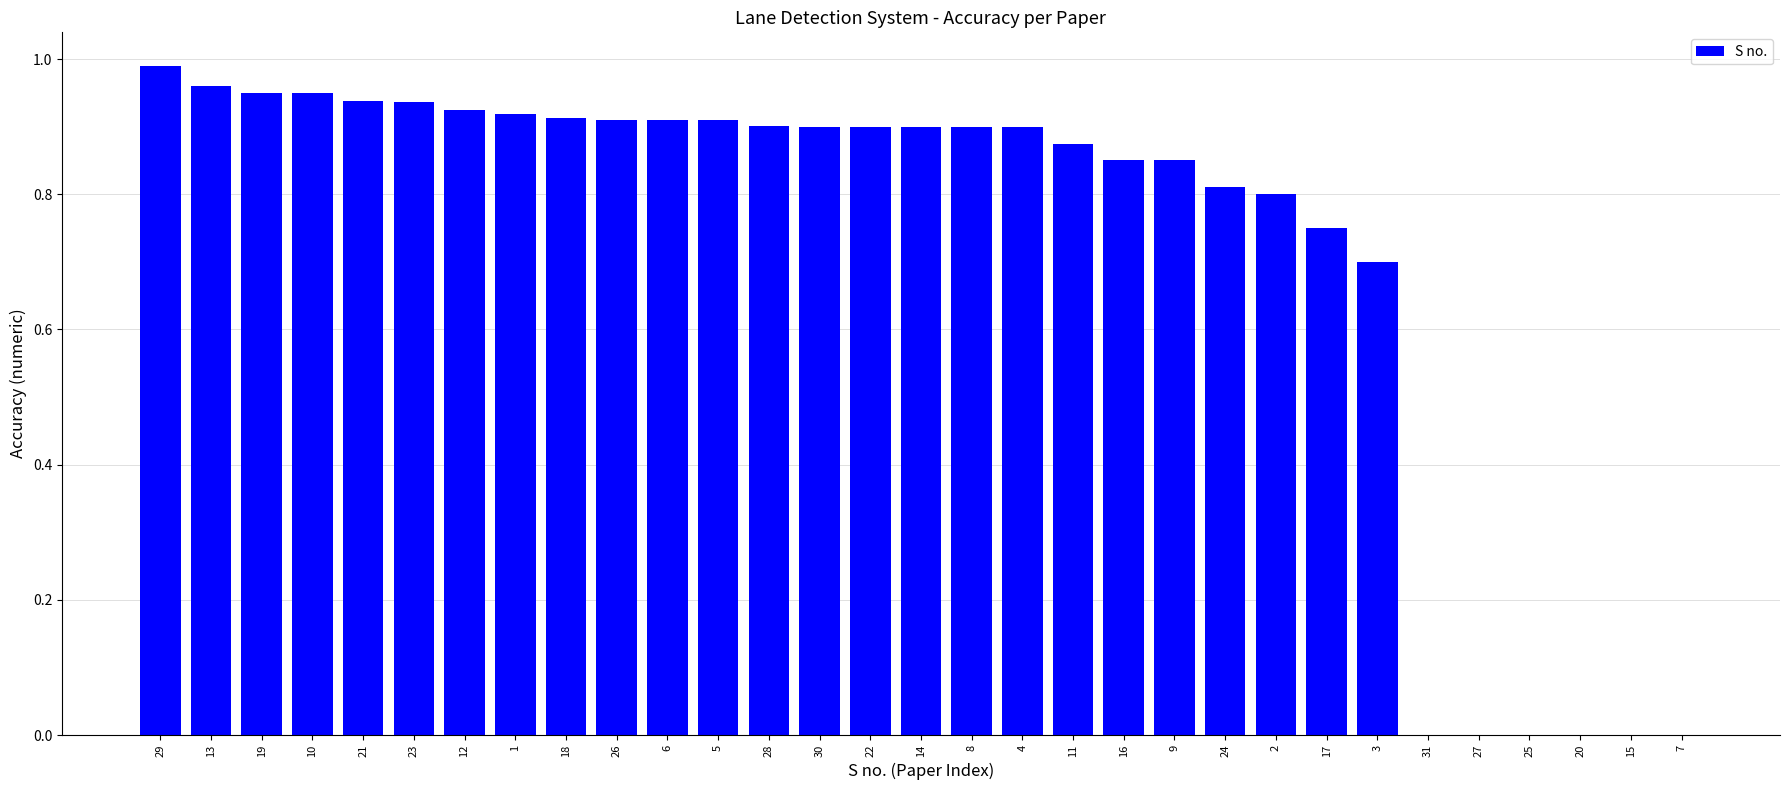

The chart shows a value of 1.3 at 30. True or false?

False